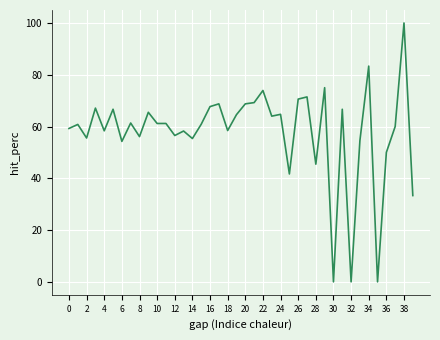

What is the maximum value shown in the chart?

100.0